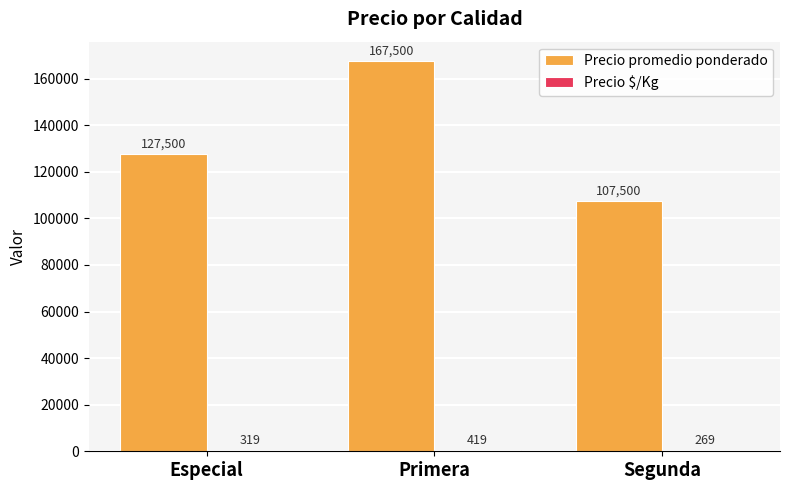

Which series has the largest total across all categories?

Precio promedio ponderado